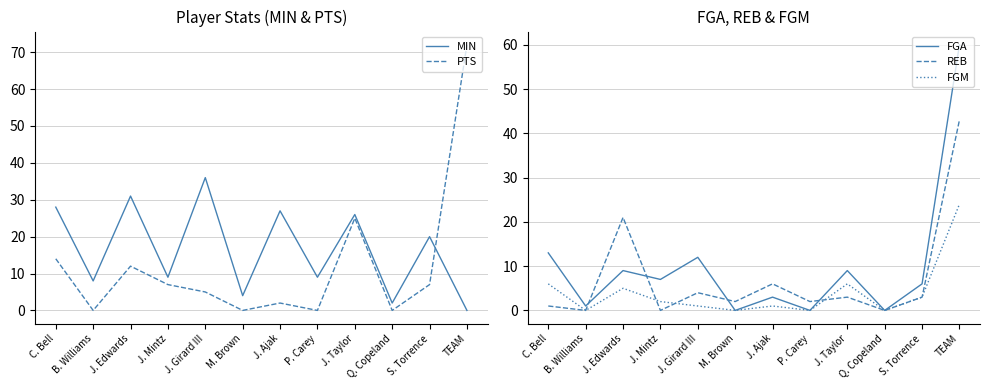

Reading left to right, list all the values displayed in this chart.

MIN: 28	8	31	9	36	4	27	9	26	2	20	0
PTS: 14	0	12	7	5	0	2	0	25	0	7	72
FGA: 13	1	9	7	12	0	3	0	9	0	6	60
REB: 1	0	21	0	4	2	6	2	3	0	3	43
FGM: 6	0	5	2	1	0	1	0	6	0	3	24